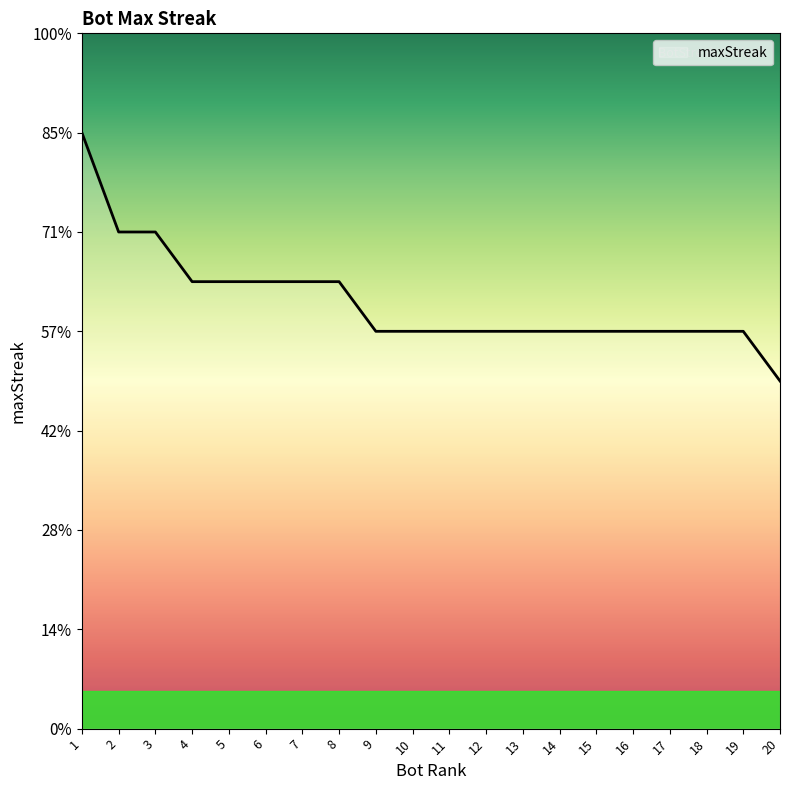

What is the ratio of the value at 12 to the value at 7?

0.9